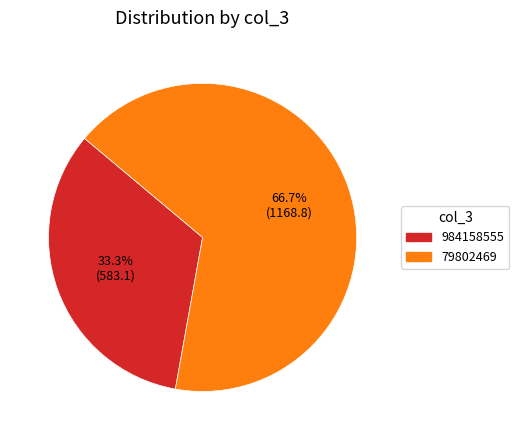

How many slices are in this pie chart?

2